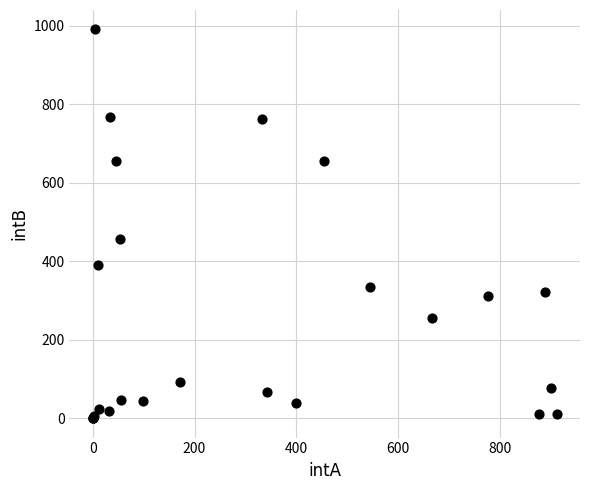

What Y value in the scatter plot is closest to 495?

456